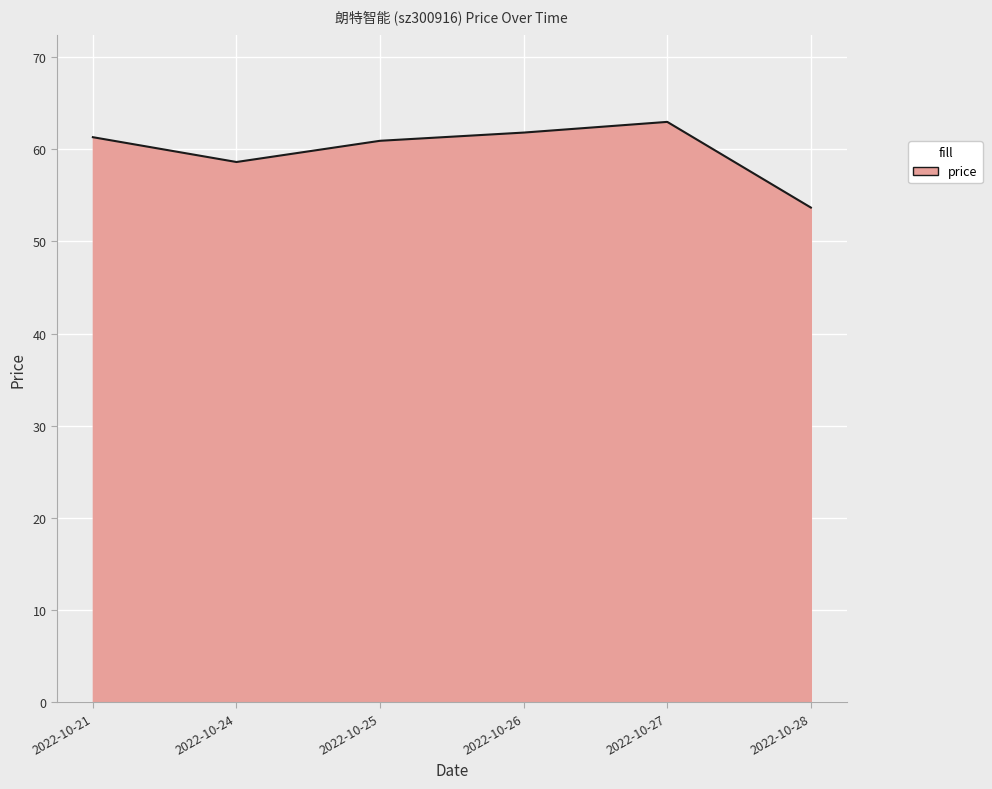

The value at 2022-10-25 is 60.9. True or false?

True